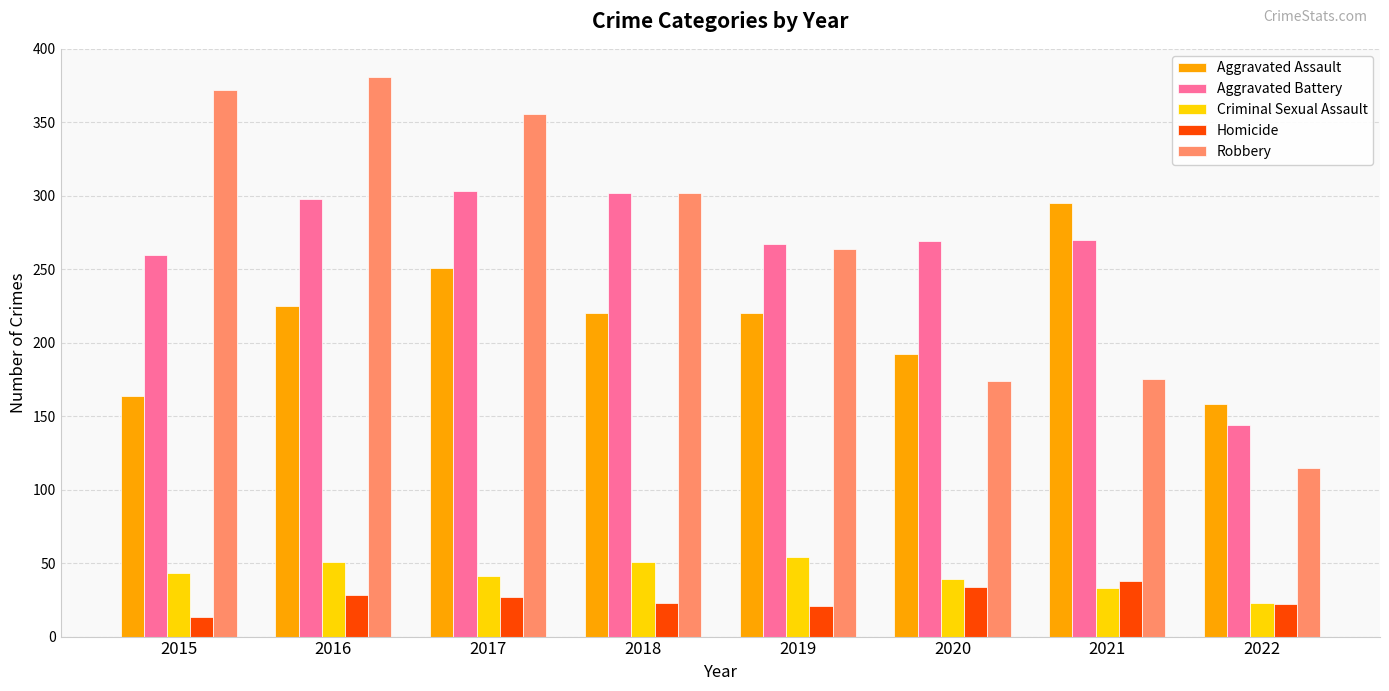

What is the difference between the Homicide values at 2019 and 2017?

6